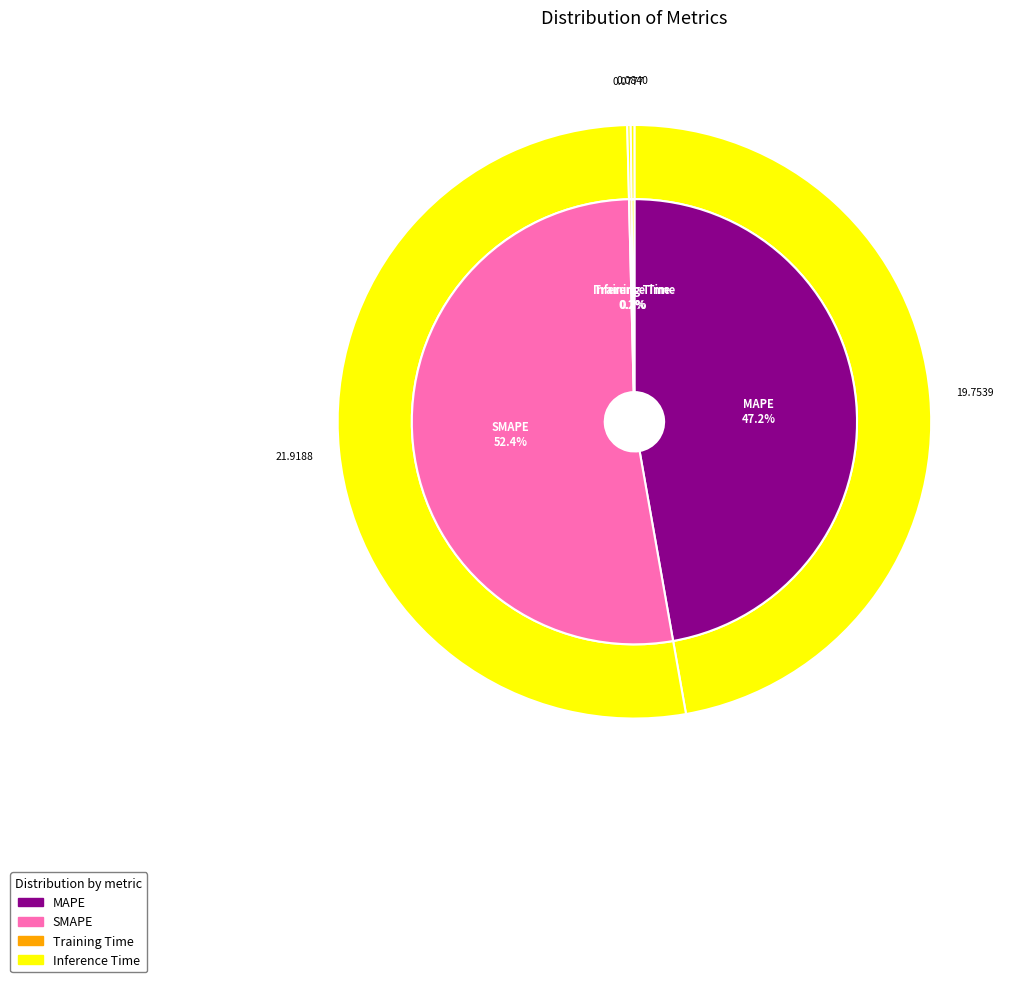

Which category has the biggest portion of the pie?

SMAPE